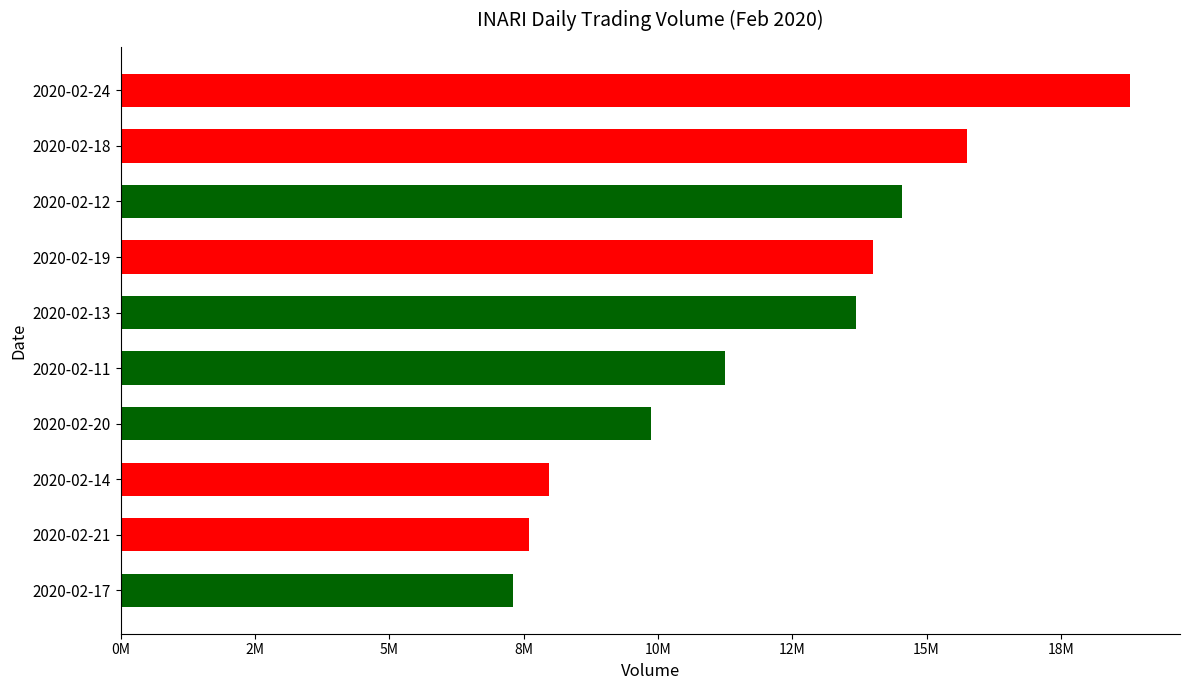

Does the chart contain any negative values?

No